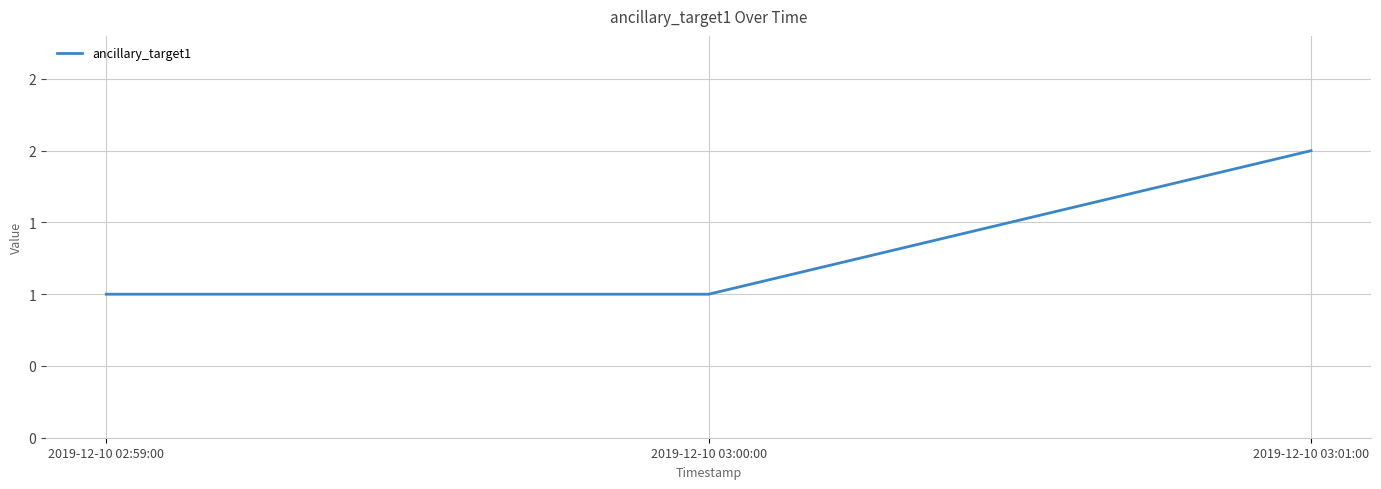

Does the chart display data point markers on the line(s)?

No